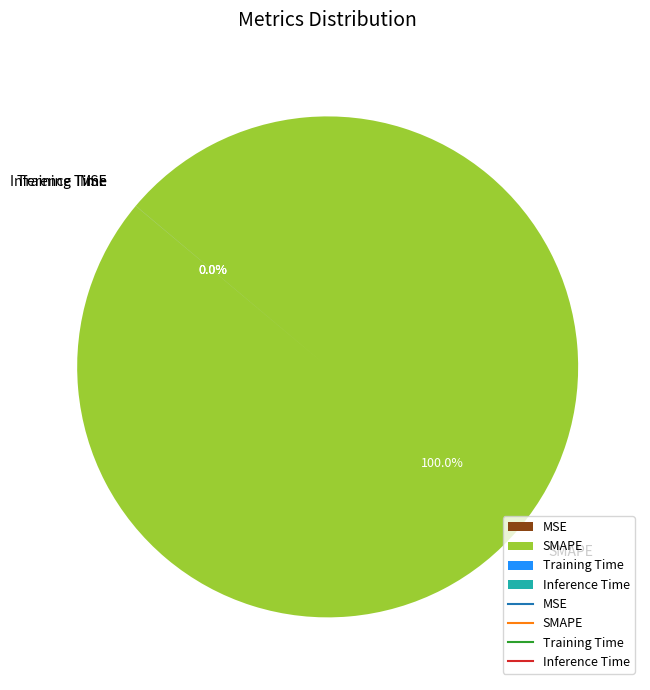

Is it true that Inference Time is 1% of the pie?

False